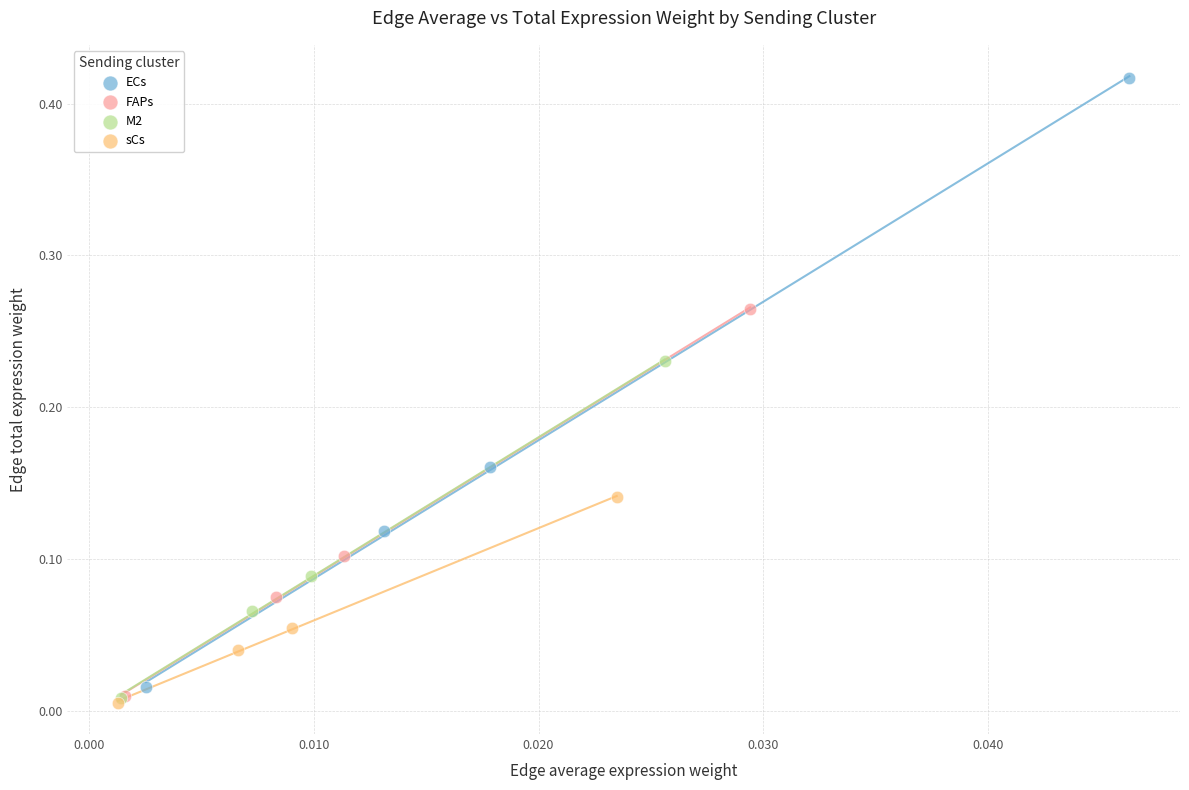

Which series reaches the maximum Y coordinate?

ECs